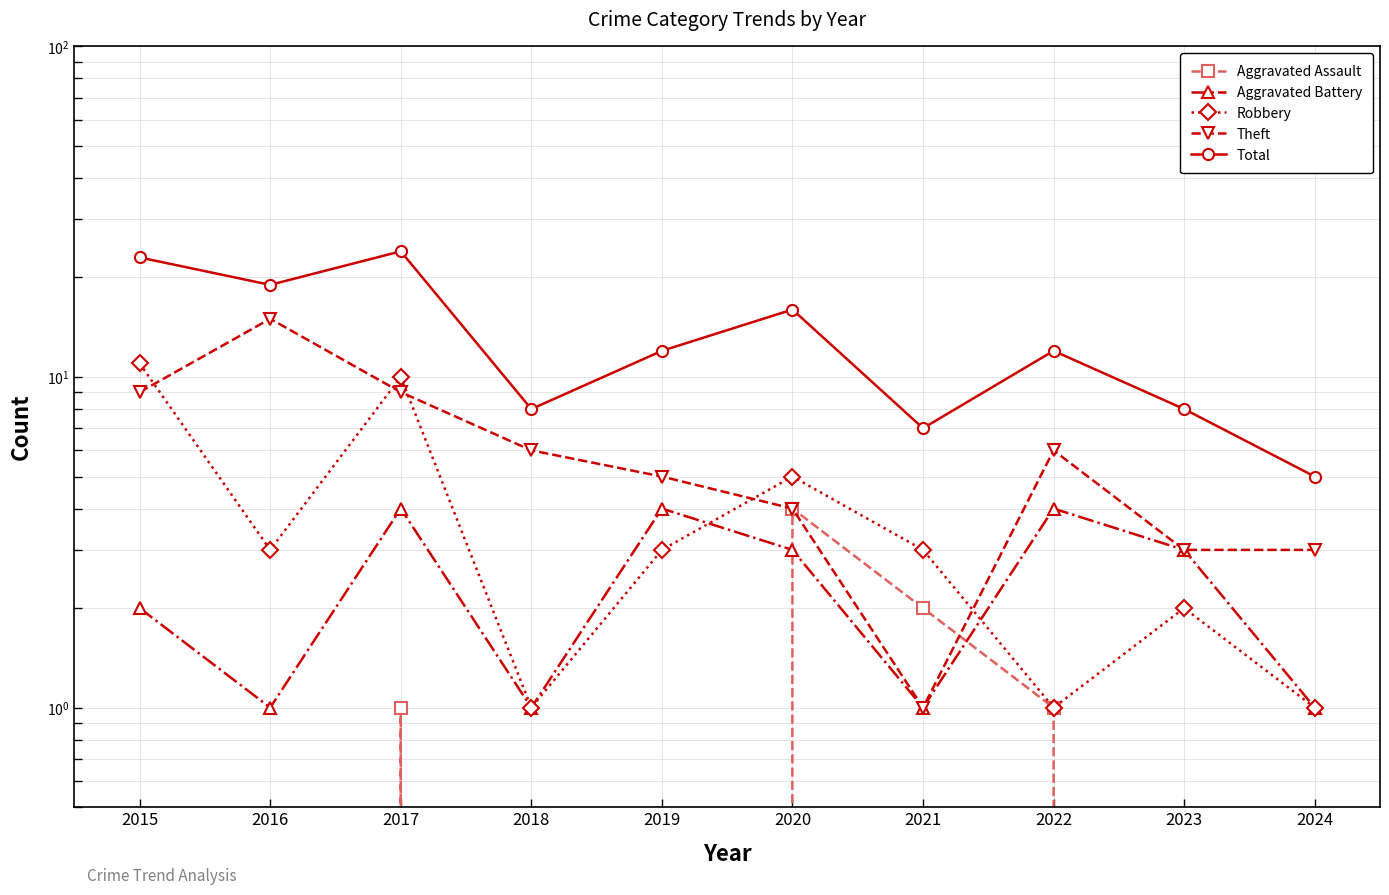

What is the approximate value of Theft at 2022, to the nearest 10?

10